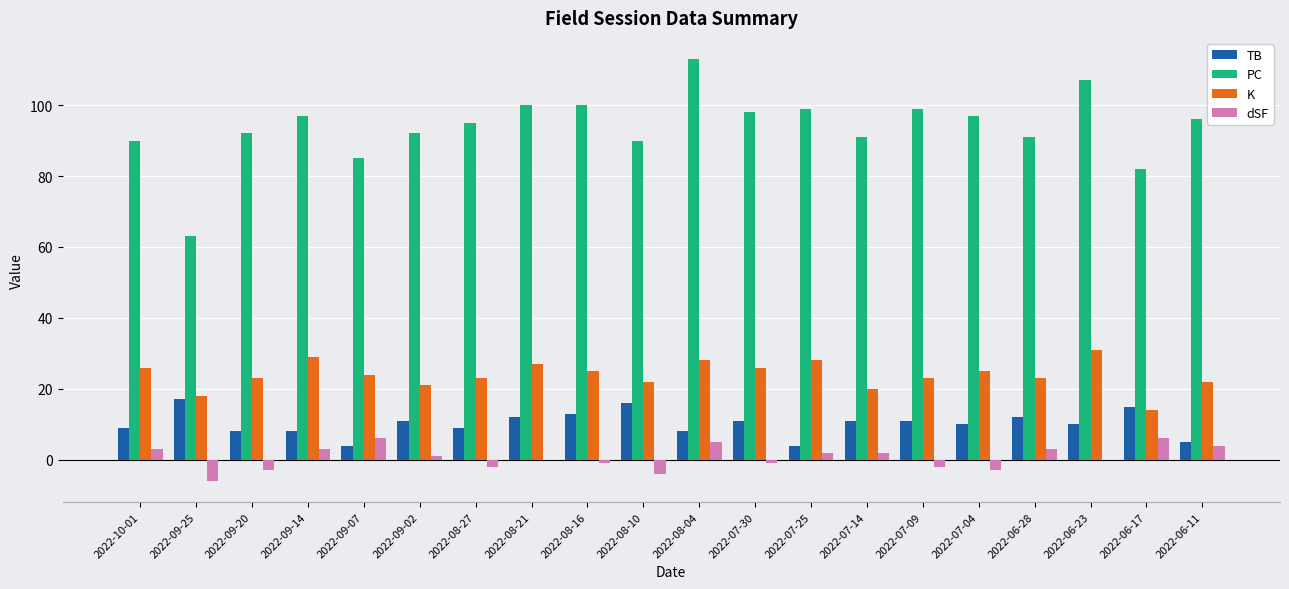

What is the maximum value shown in the chart?

113